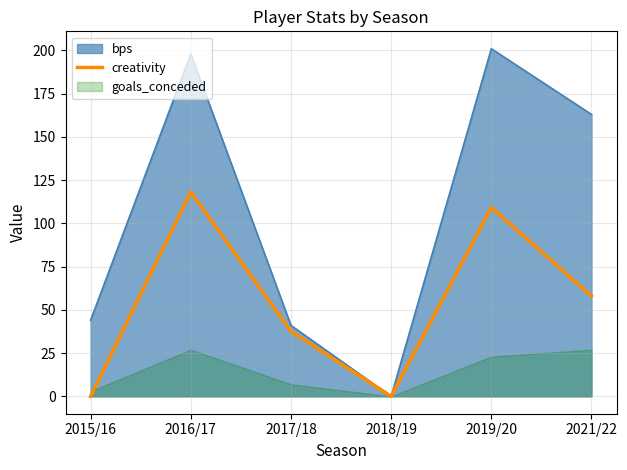

Which has a higher value, 2017/18 or 2019/20?

2019/20